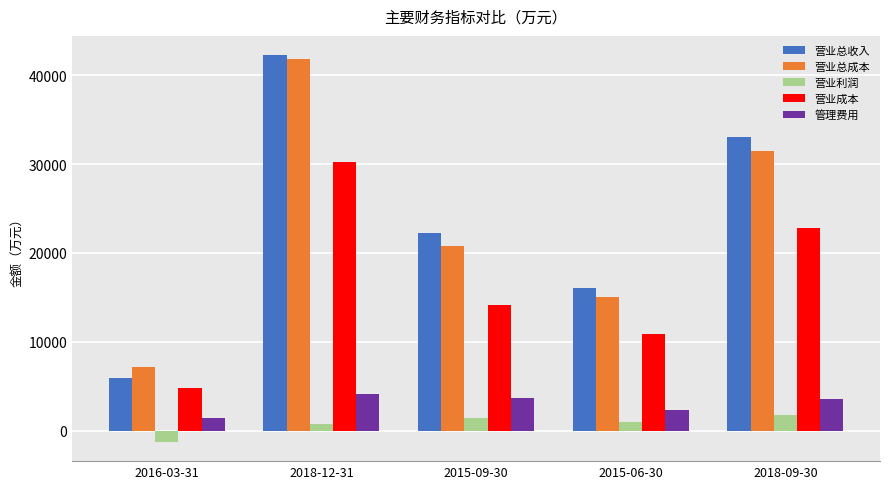

True or false: 营业利润 has a value of 1001 at 2015-06-30.

True